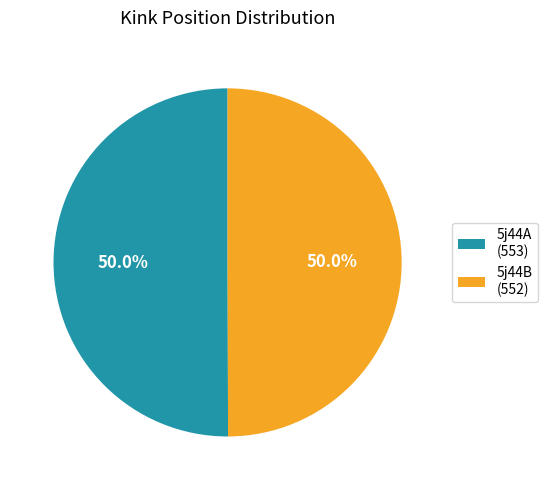

Do 5j44B and 5j44A together represent more than half of the pie?

Yes